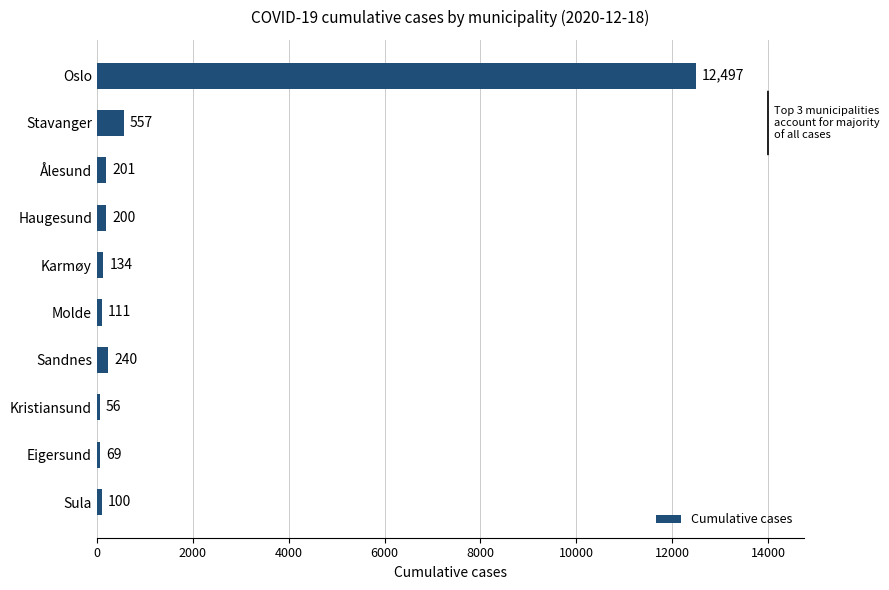

Which has a higher value, Sula or Oslo?

Oslo